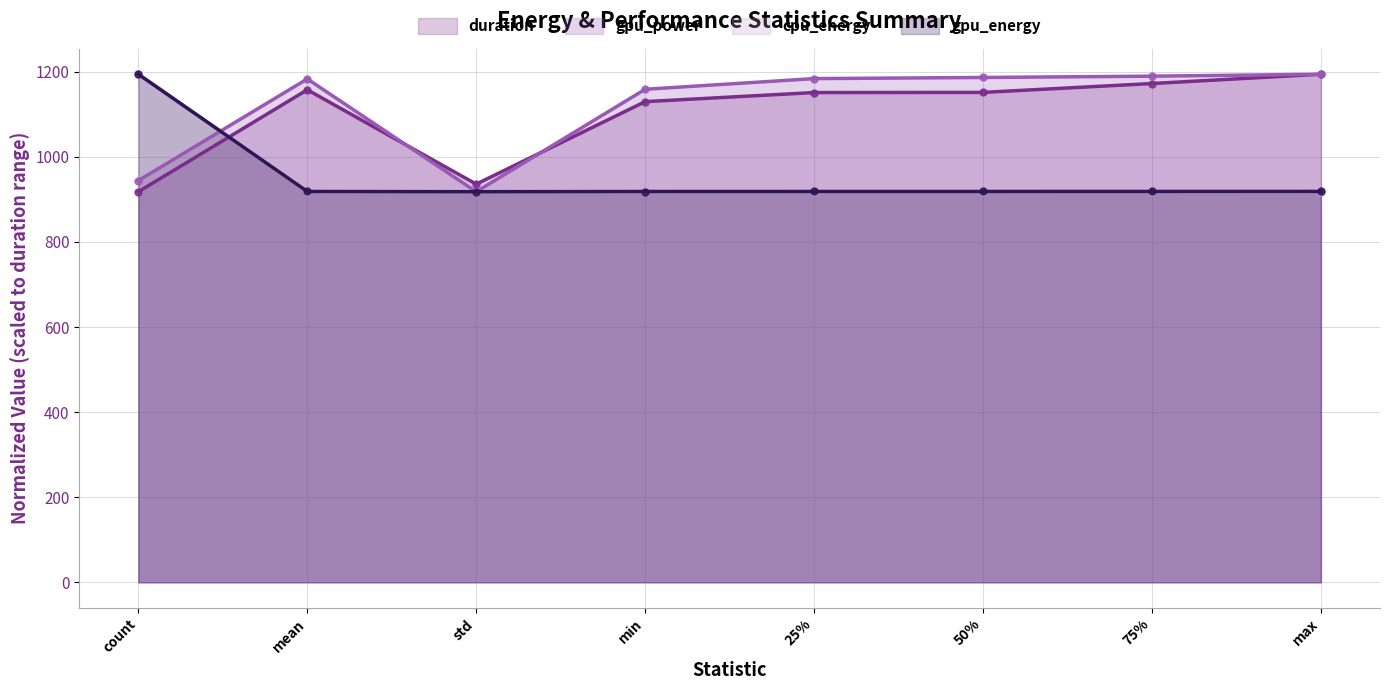

What is the average value of the duration series?

1101.5